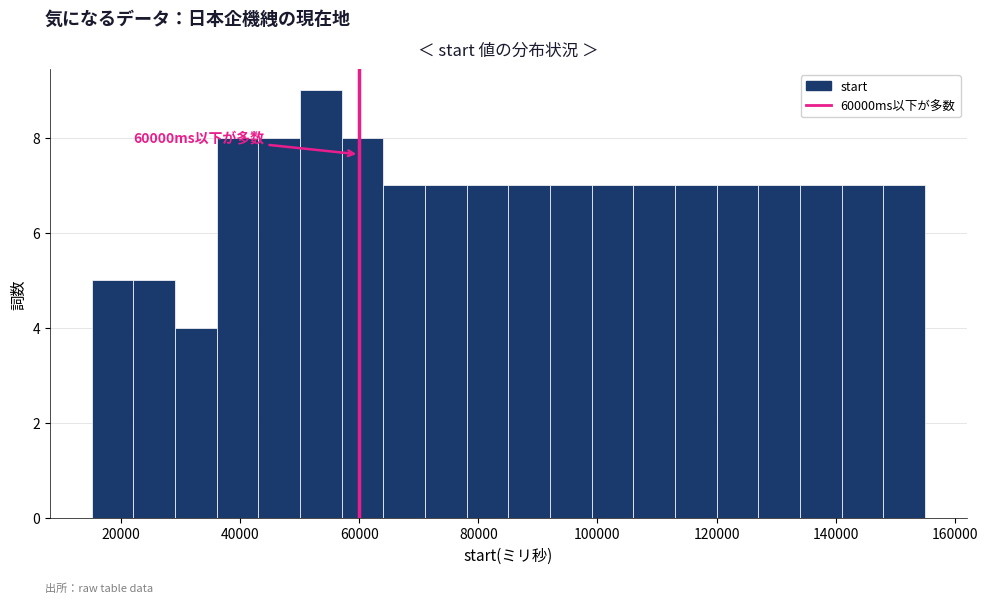

Around what value on the x-axis is the tallest bar? Give the approximate position of its centre, as read against the axis.

54000